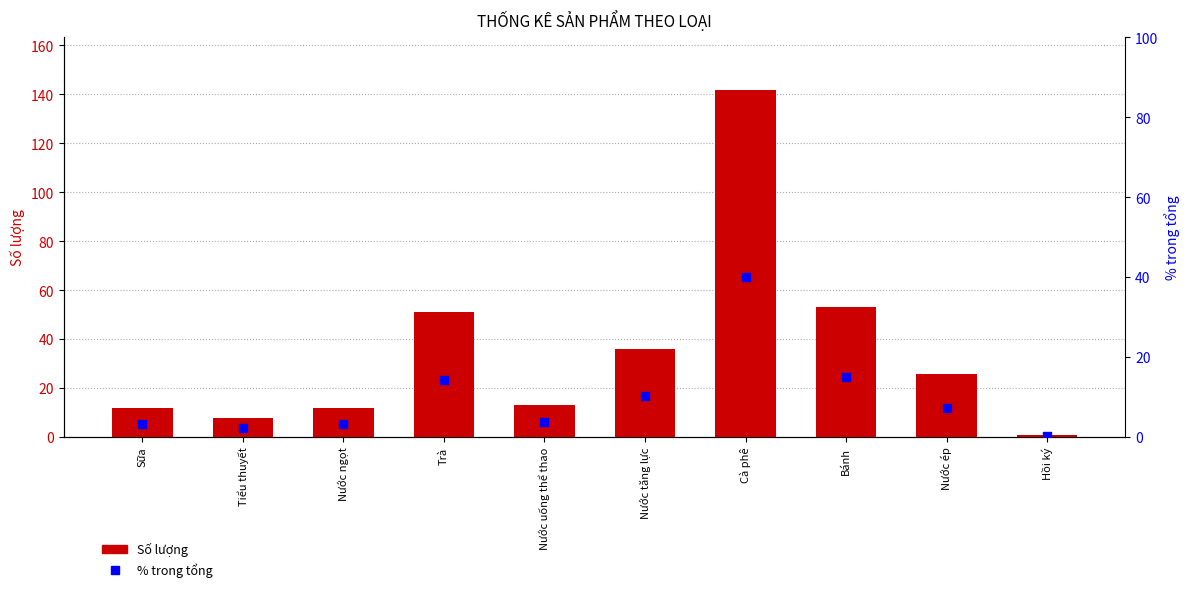

At which category is the sum across all series the highest?

Cà phê